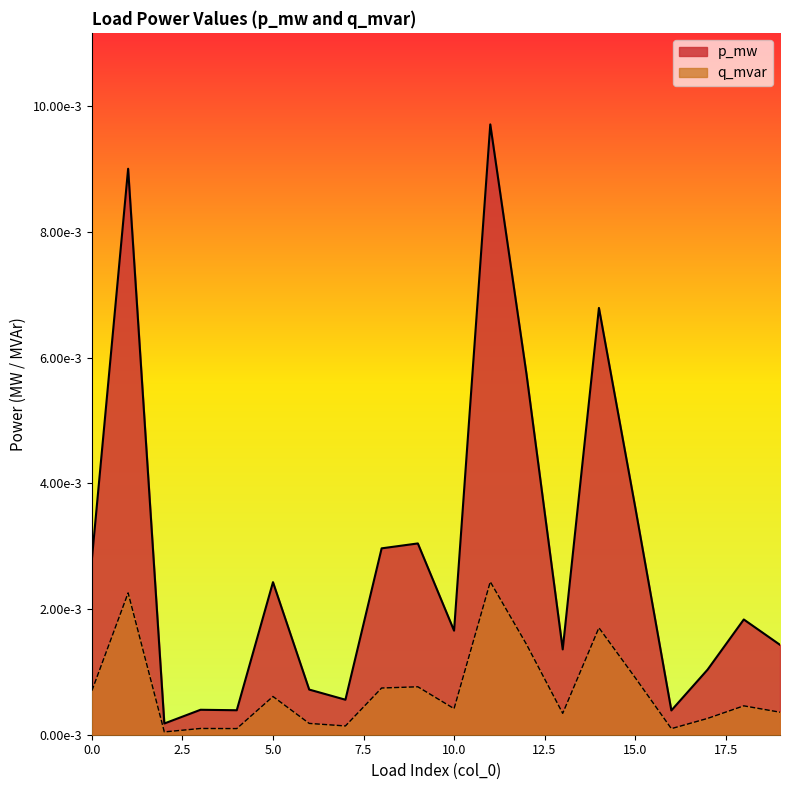

How many lines are shown in the chart?

2